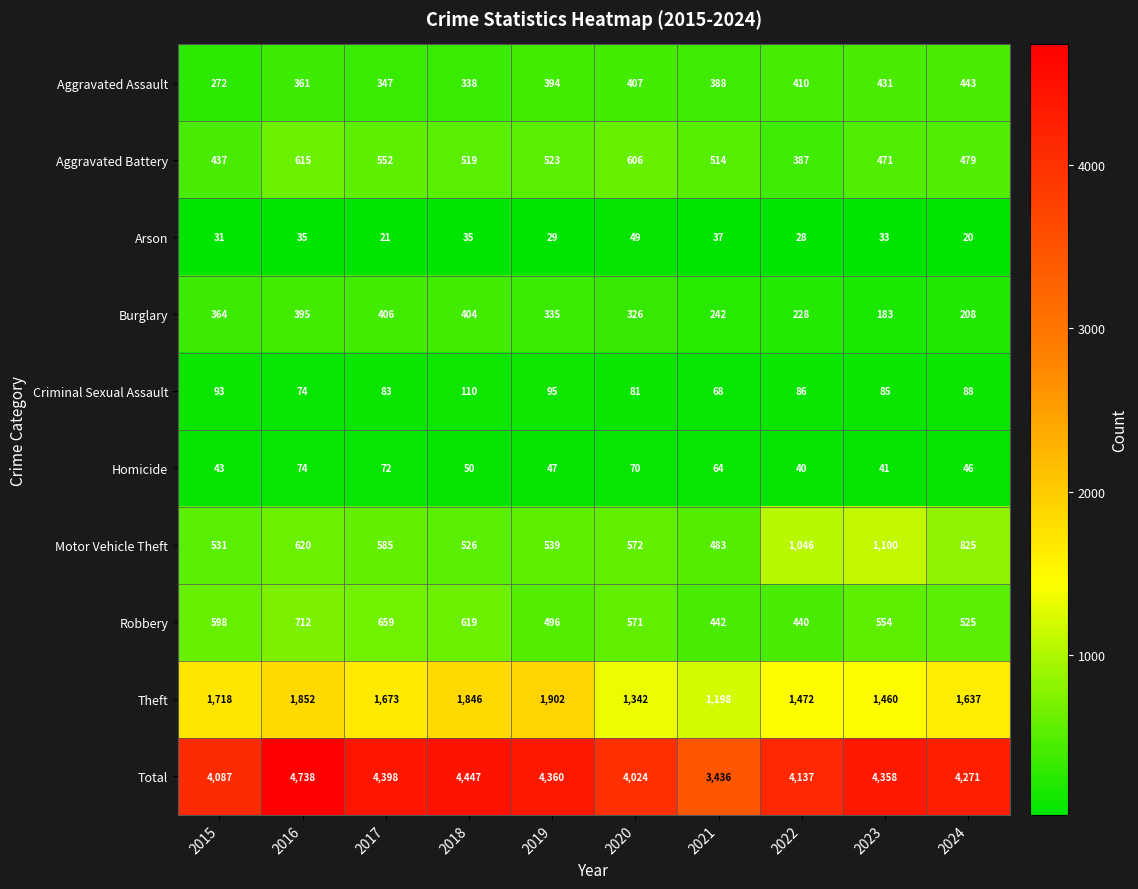

What is the approximate value of Arson at 2018?

35